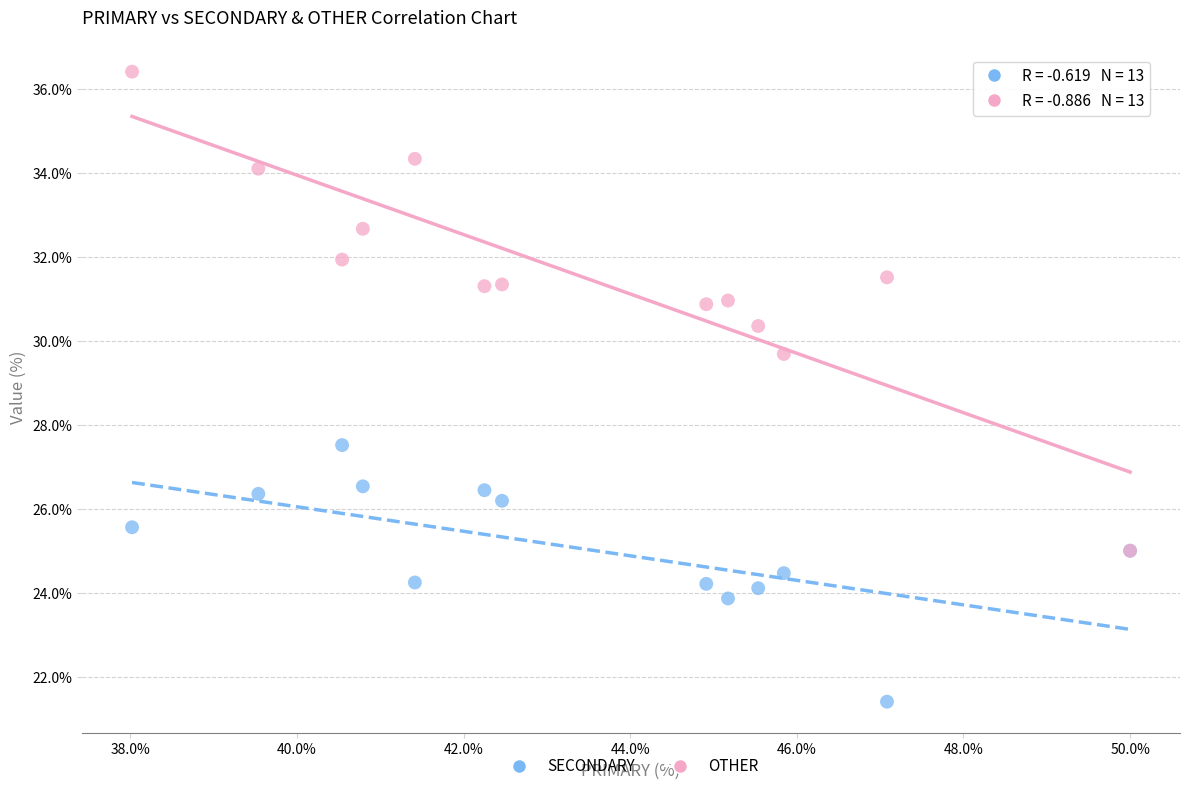

What are all the series names shown in the legend?

SECONDARY, OTHER